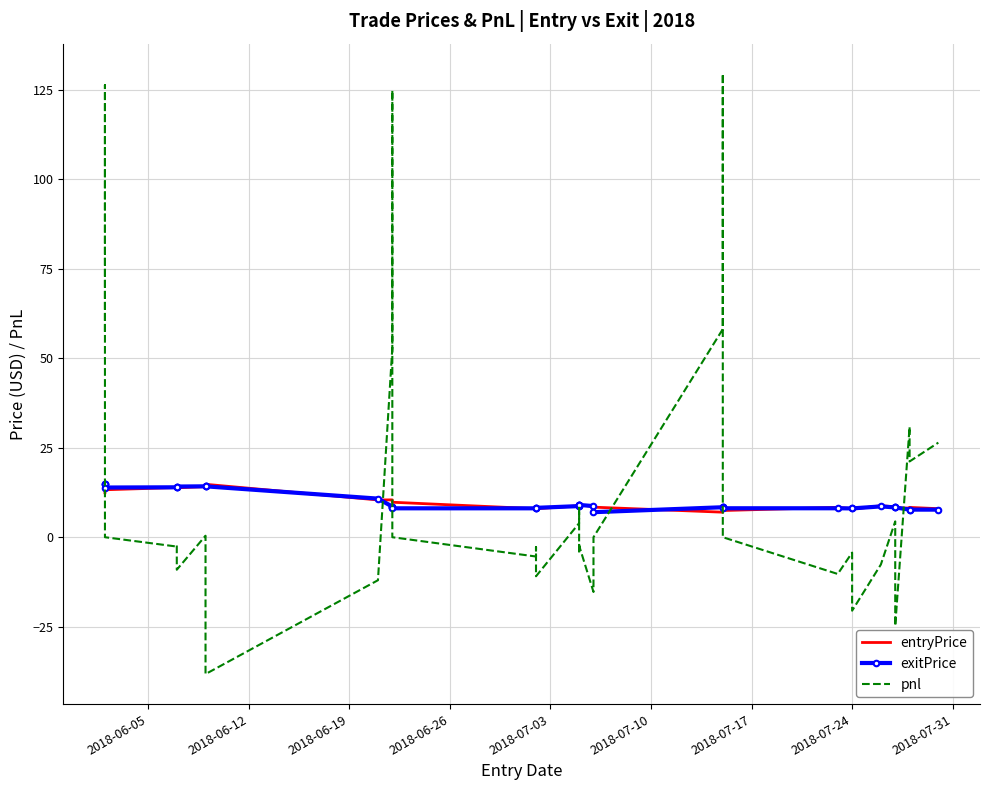

How many values in the exitPrice series are below 8?

4